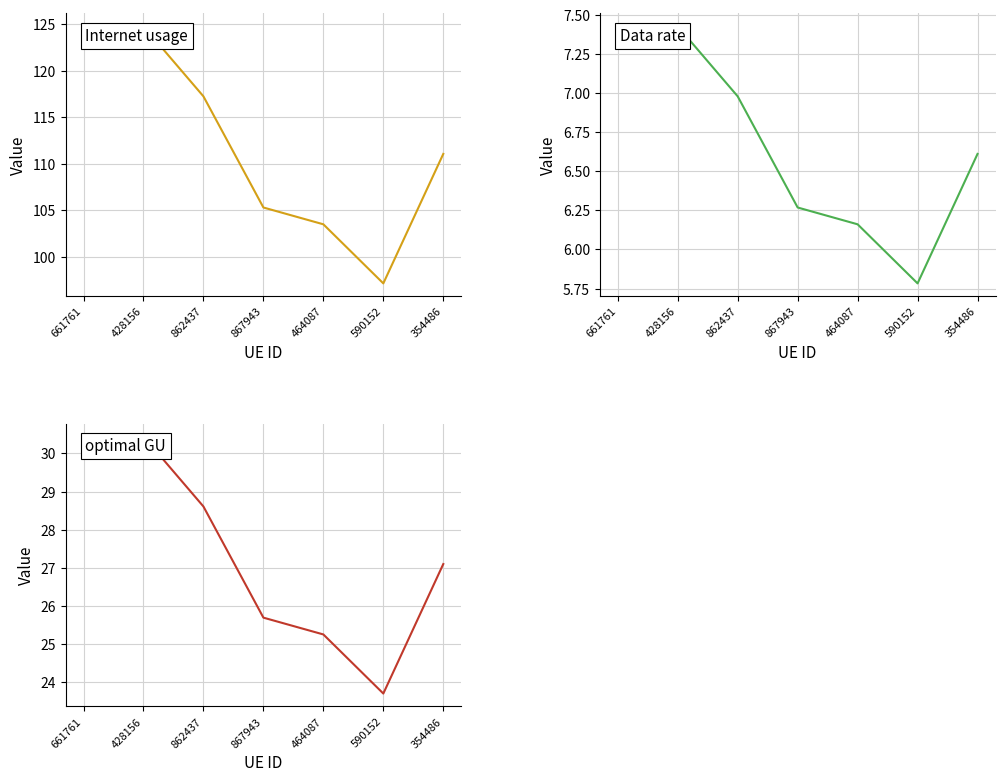

At which category is the sum across all series the highest?

428156